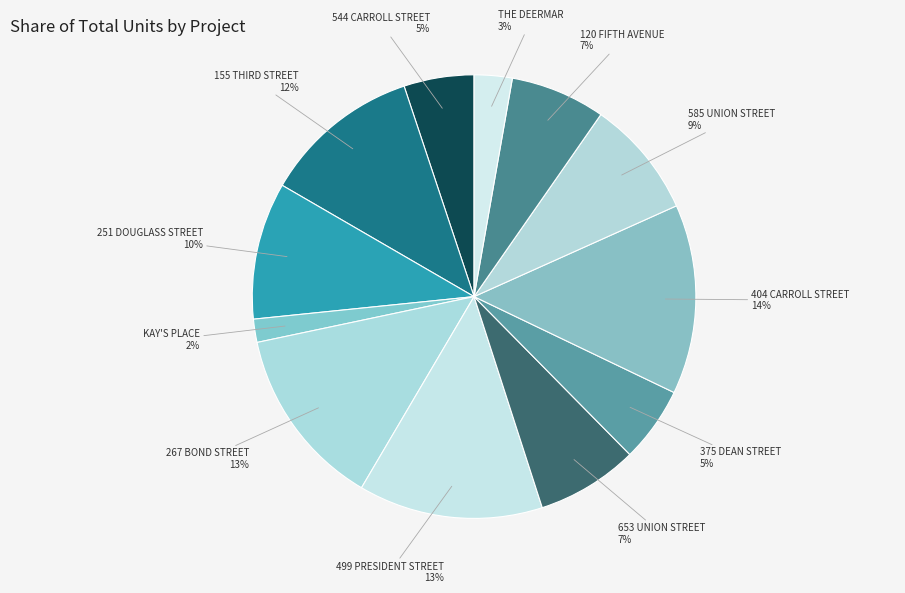

Count the number of slices in the pie.

12